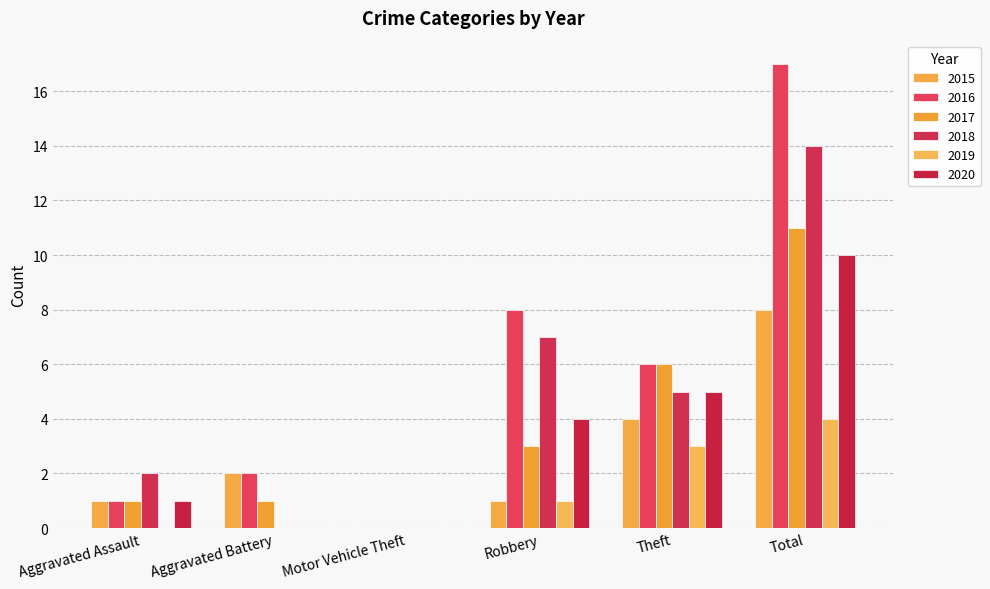

Are the bars grouped side by side (vs. stacked)?

Yes